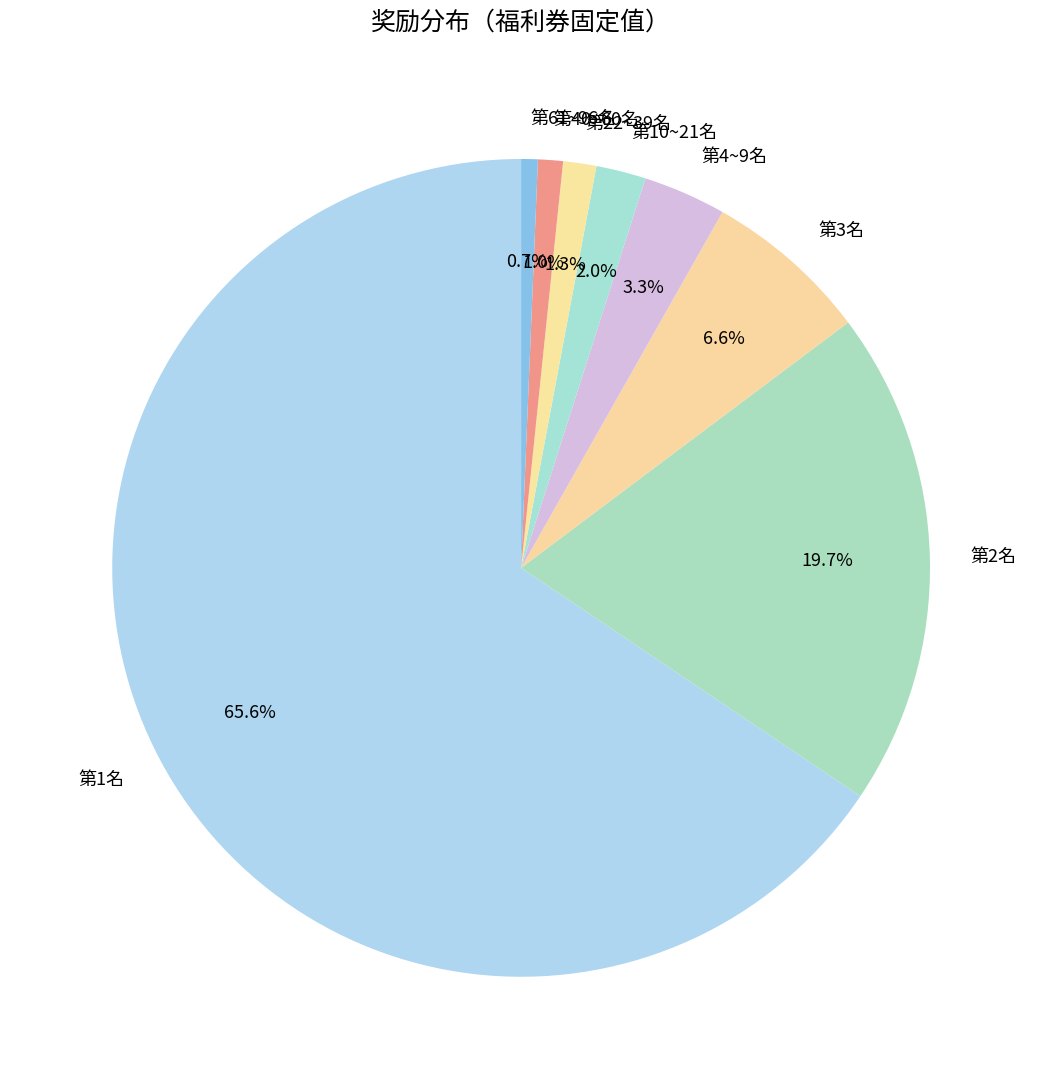

To the nearest percent, what is the combined percentage of 第22~39名 and 第1名?

67%